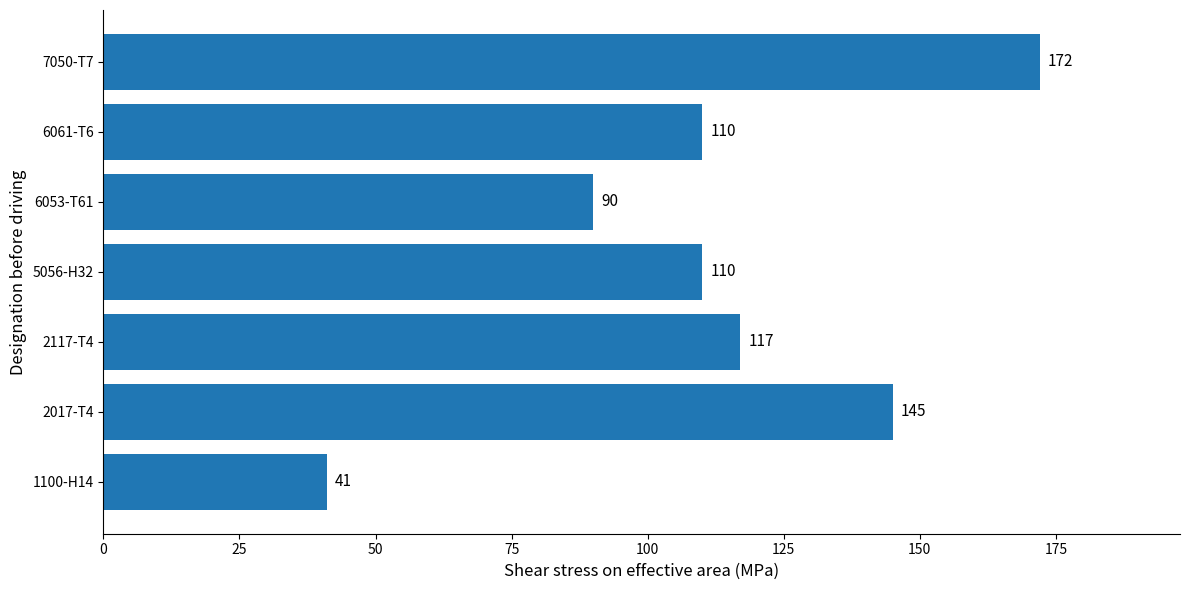

The chart shows a value of 145 at 2017-T4. True or false?

True